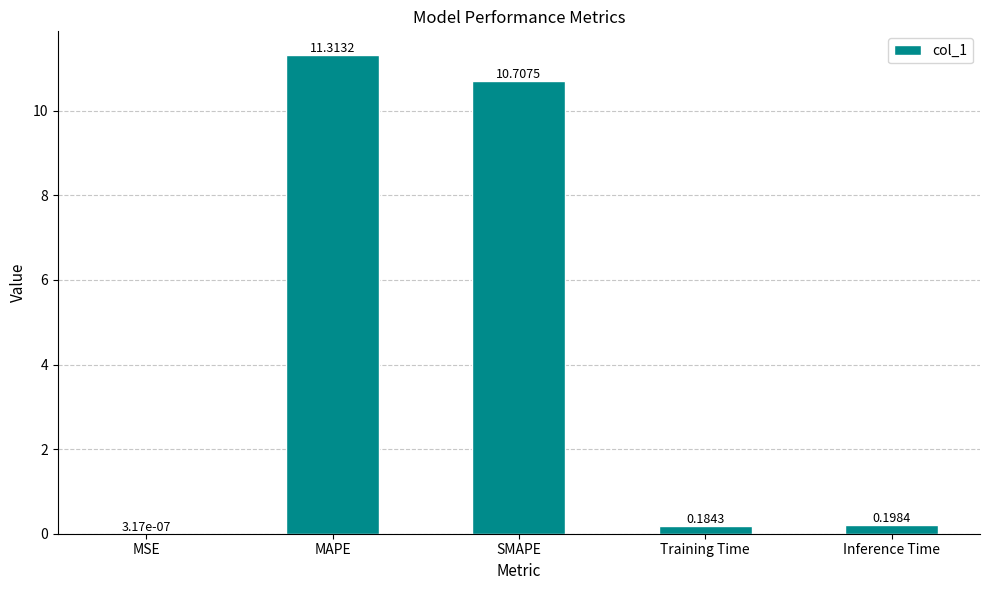

Which has a higher value, Inference Time or MAPE?

MAPE